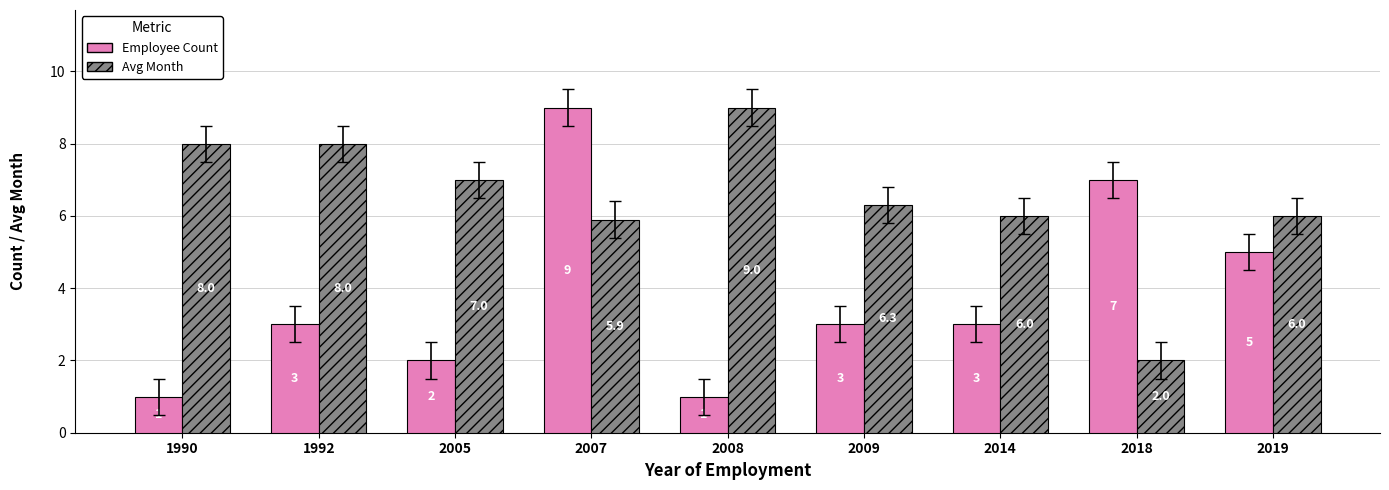

Between 2008 and 2009, which series saw the biggest shift?

Avg Month